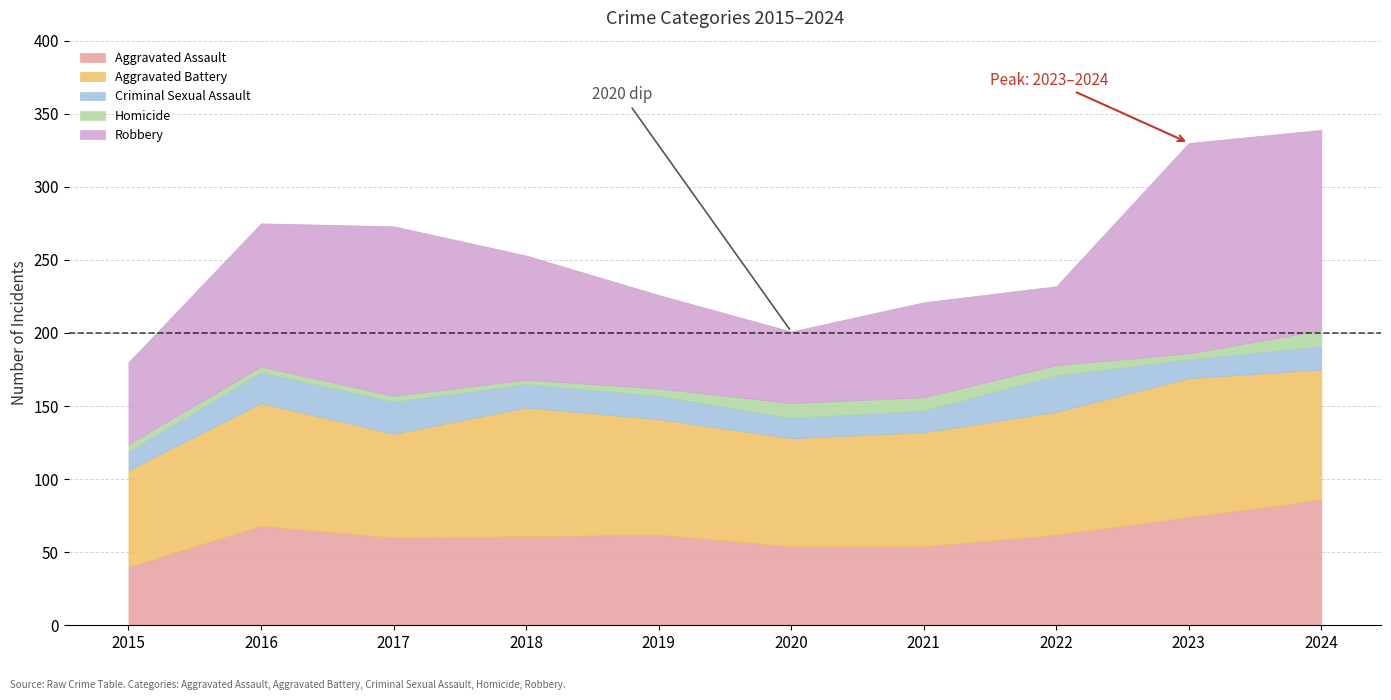

How many values in the Robbery series are below 85?

5